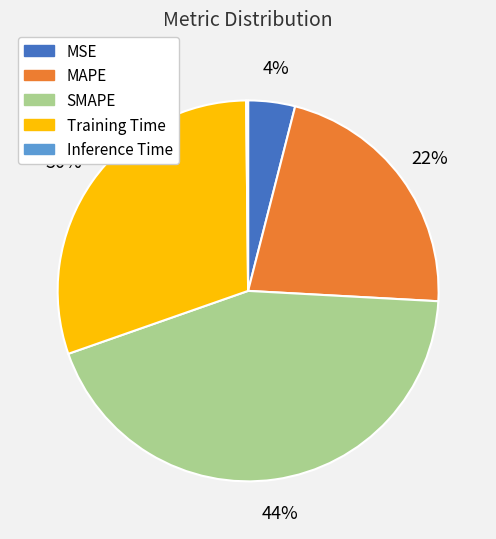

Between SMAPE and MAPE, which is larger?

SMAPE